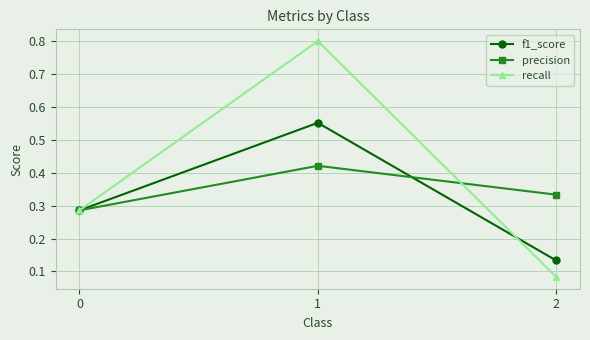

Which series changed the most between 0 and 1?

recall